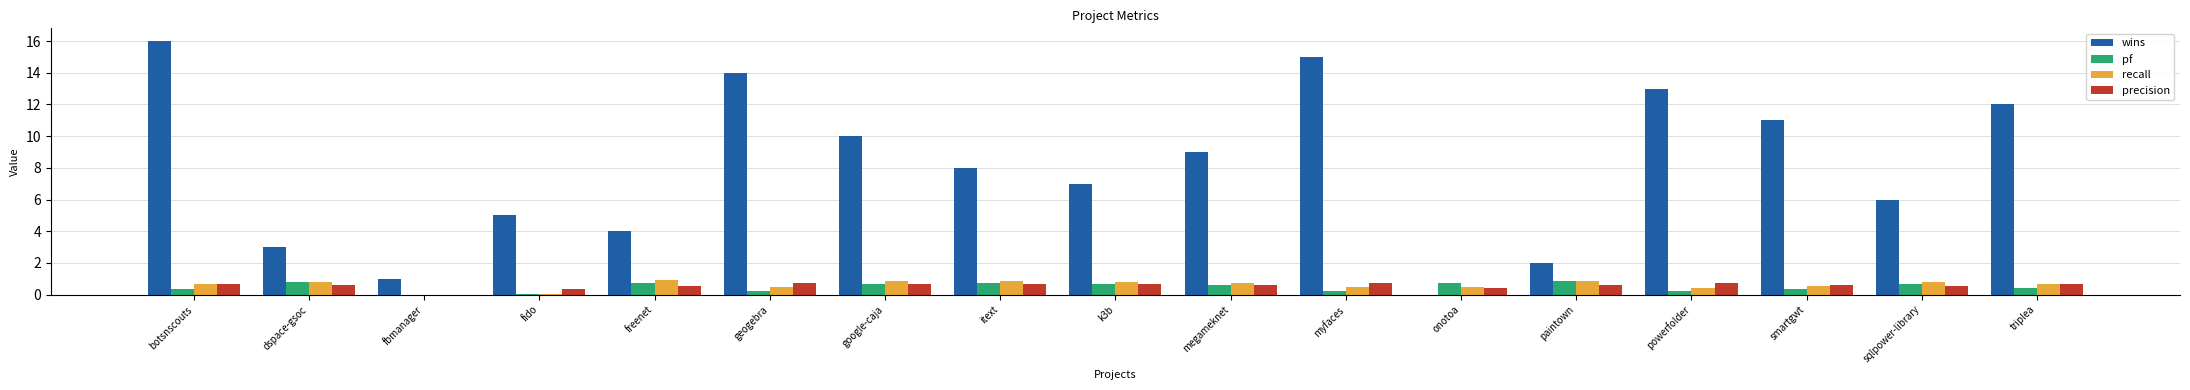

What is the sum of all recall values?

10.4